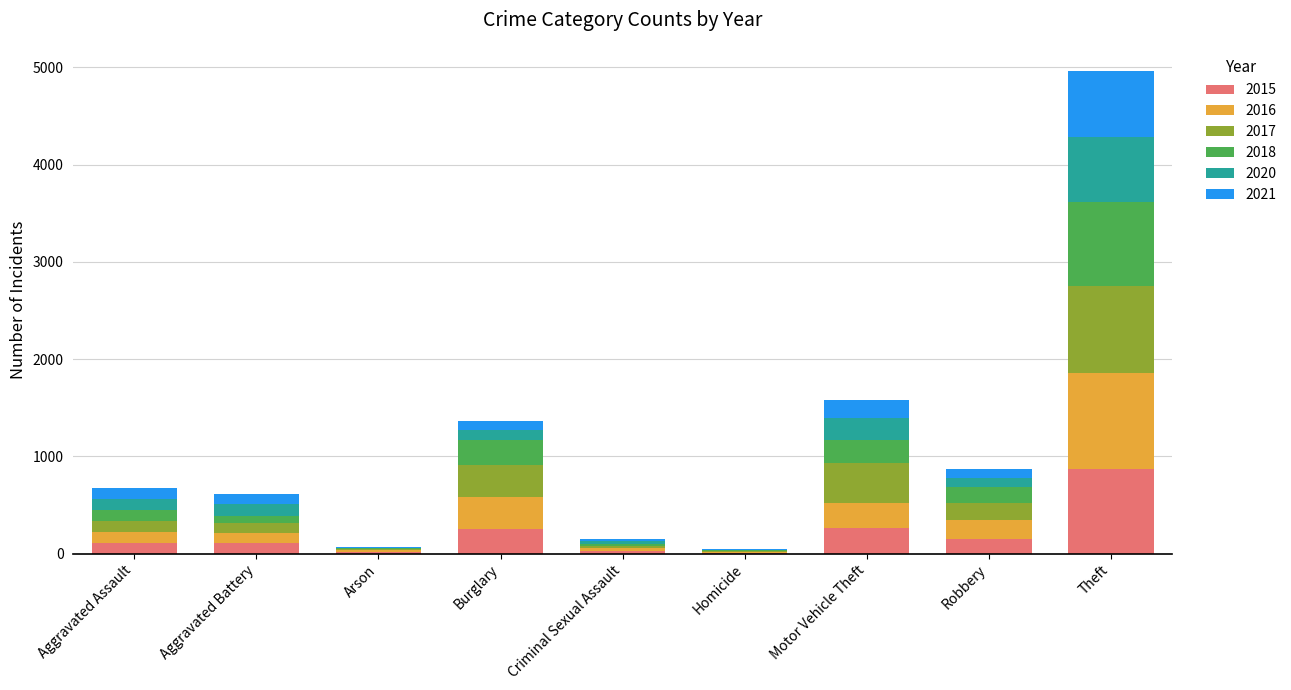

At which category is the sum across all series the highest?

Theft